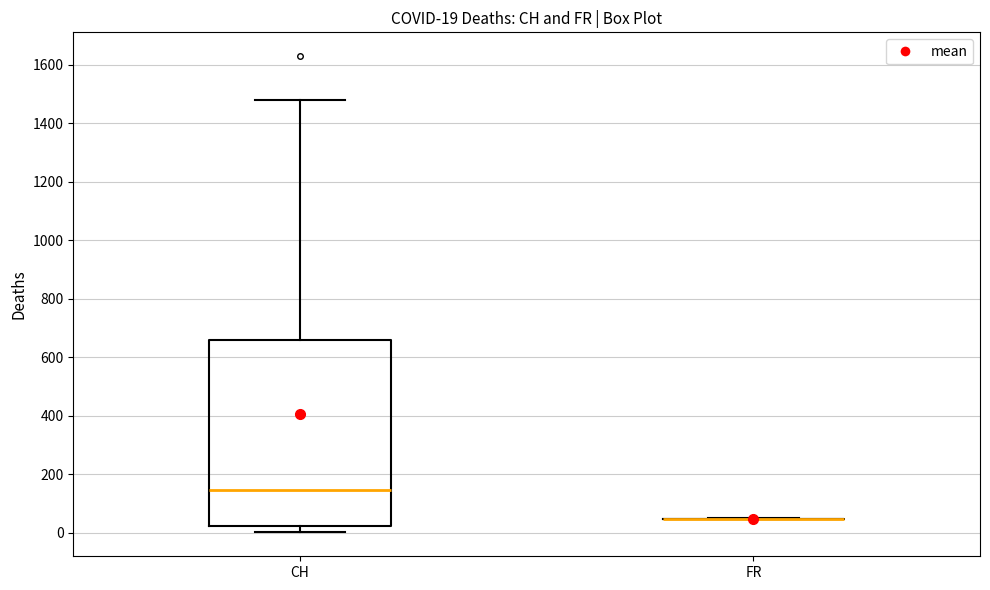

Comparing the boxes themselves (not the whiskers), which one is the tallest?

CH